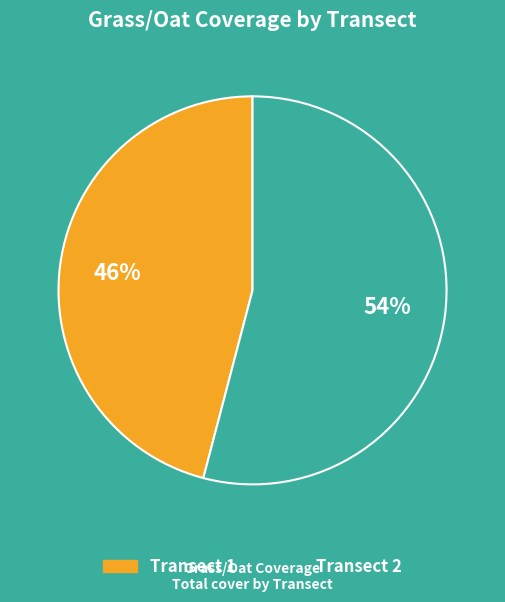

Is there any slice that represents more than half of the pie?

Yes